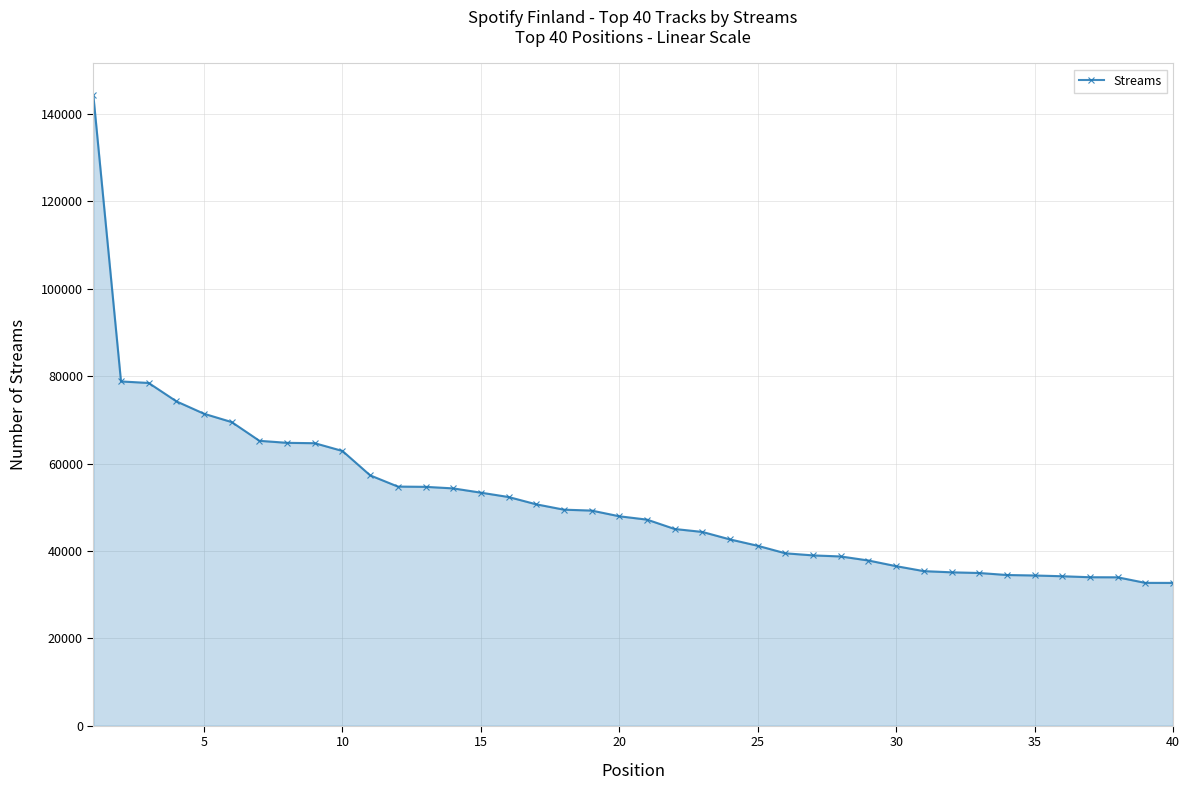

What is the difference between the second highest and second lowest values?

46098